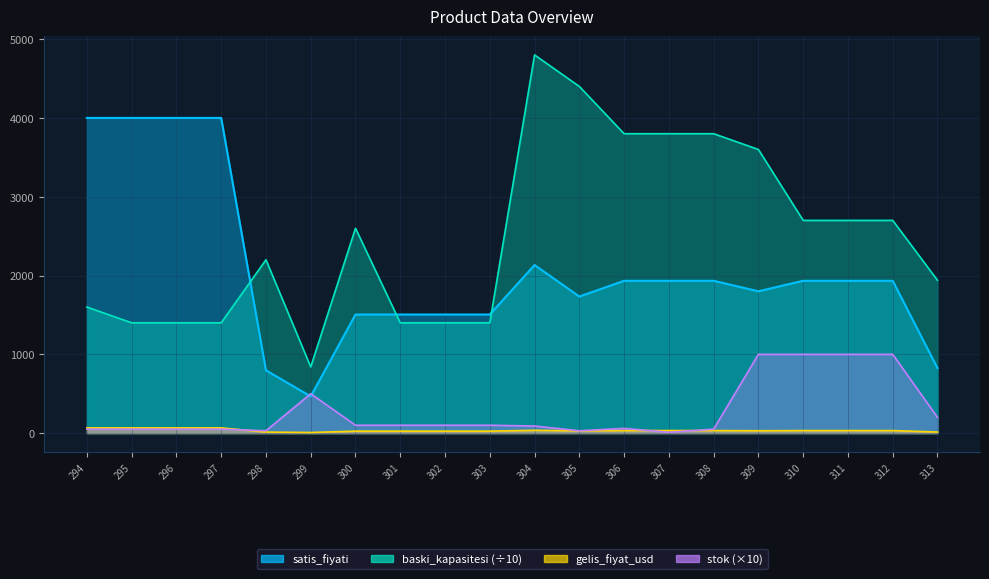

What is the difference between the second highest and second lowest values in the stok series?

970.0